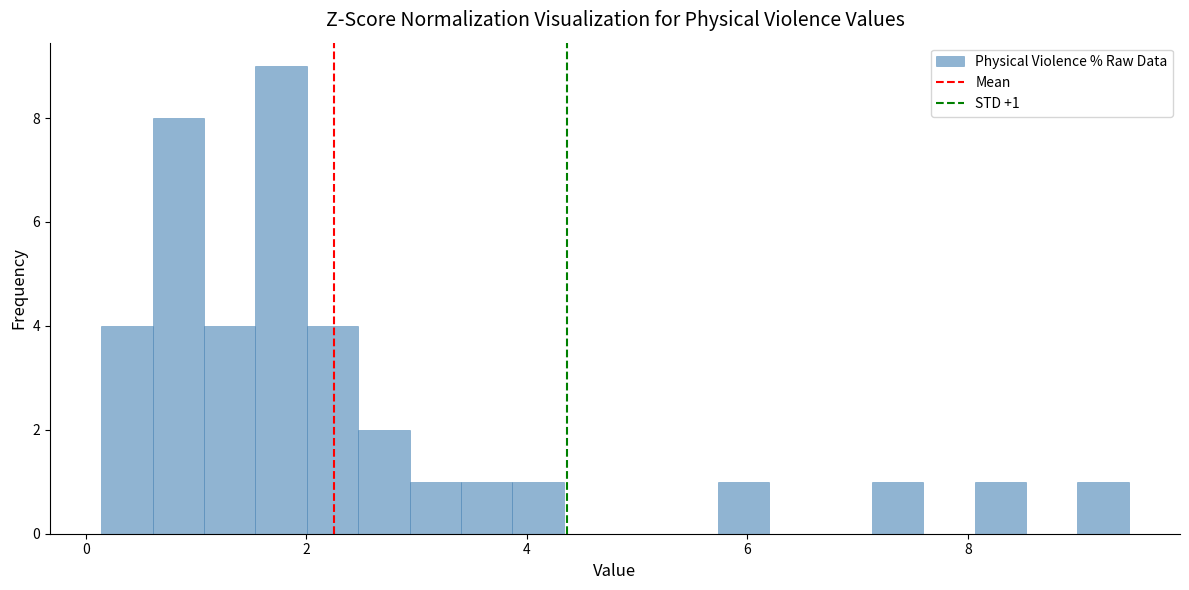

Read against the x-axis, roughly where is the centre of the tallest bar?

1.8